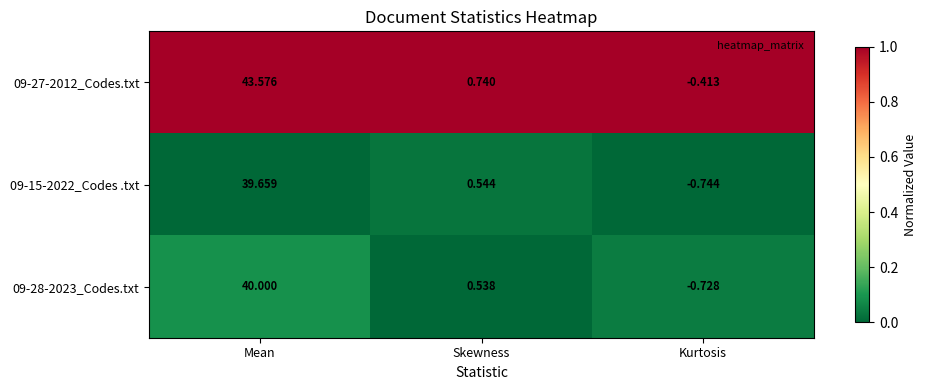

Between Mean and Kurtosis, which series saw the biggest shift?

09-27-2012_Codes.txt